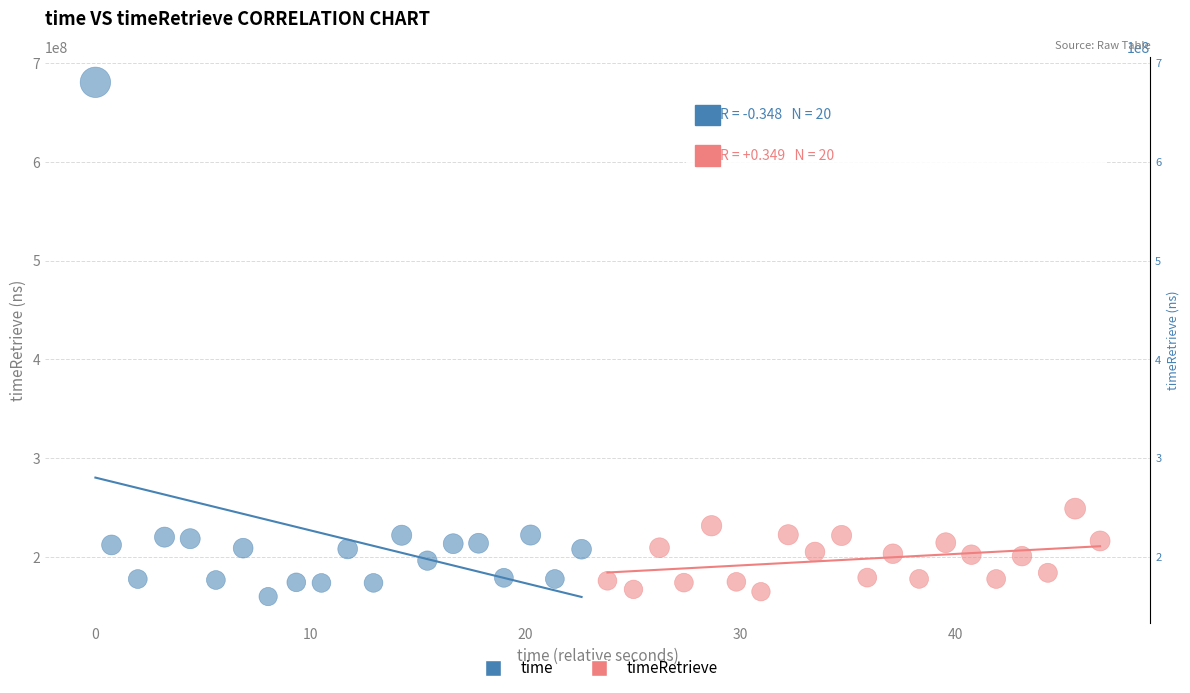

Which series has the widest spread of Y values?

time